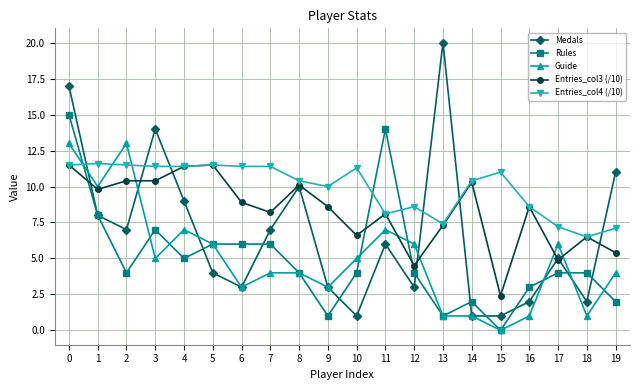

At which category does Entries_col3 (/10) reach its first local valley?

1